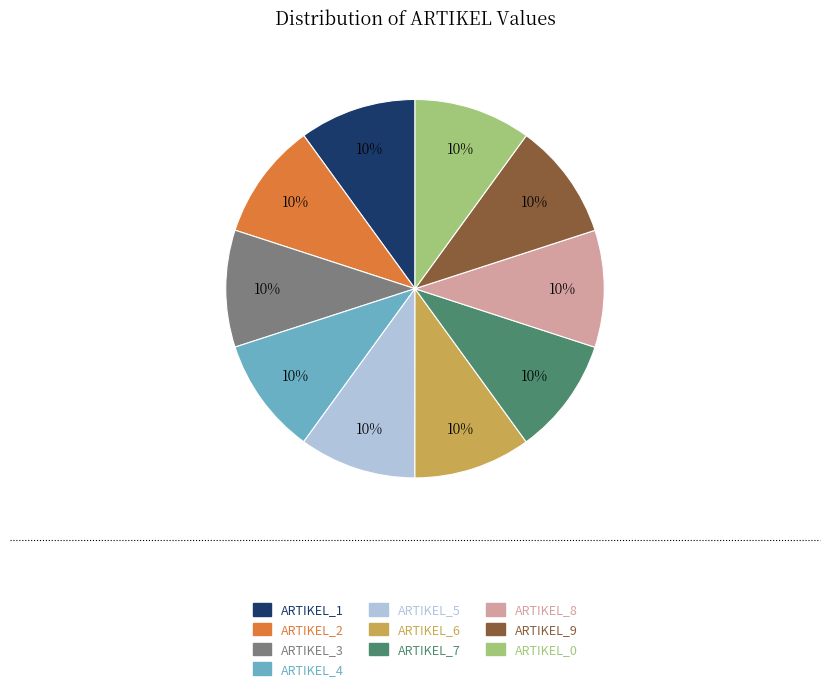

Combined, do ARTIKEL_1 and ARTIKEL_0 account for over 50%?

No